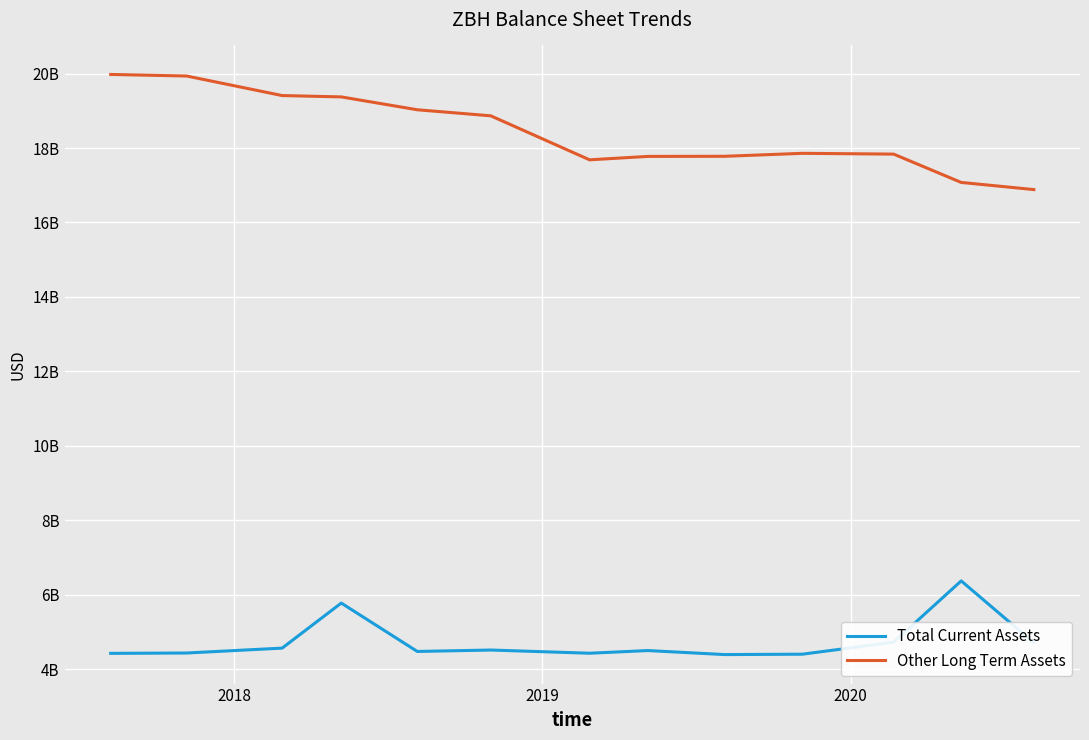

In Other Long Term Assets, how many points are higher than both neighbors (excluding endpoints)?

1